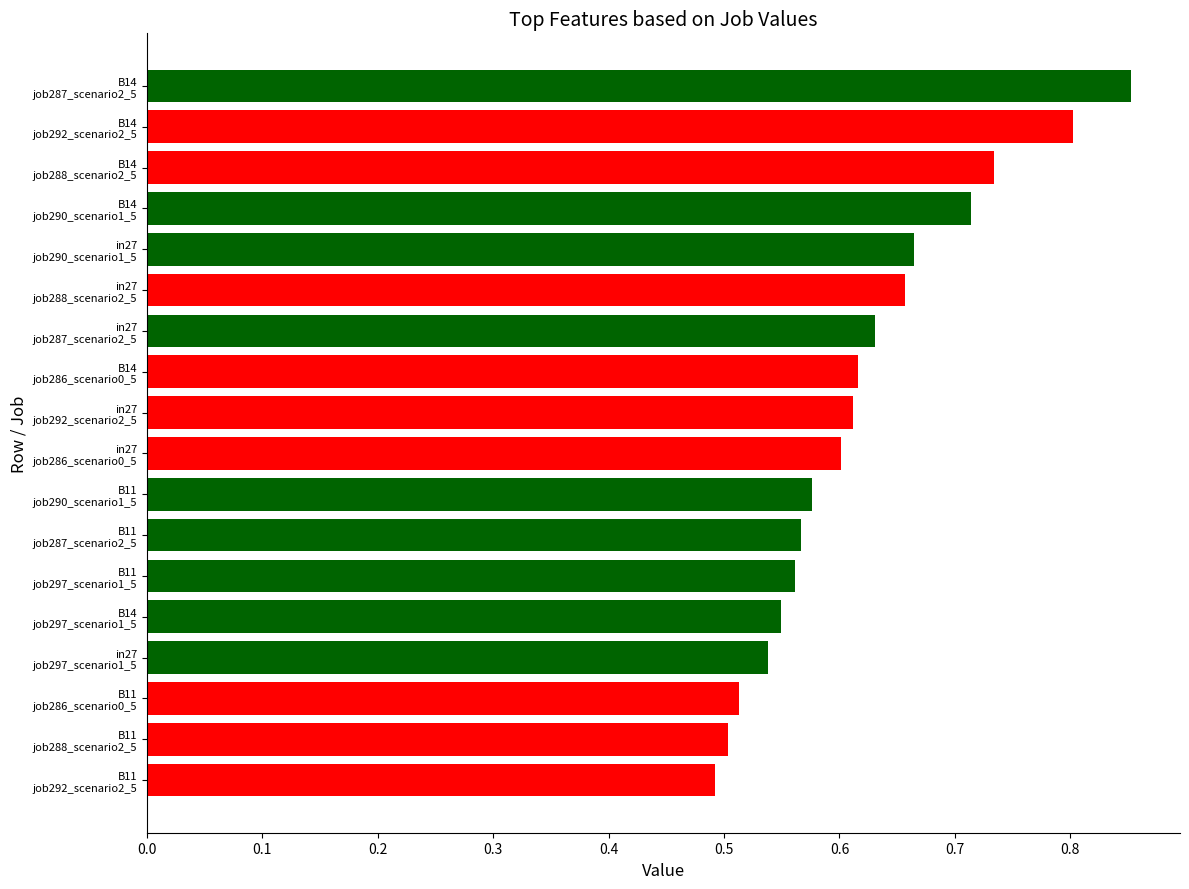

What position from the left is B14?

2